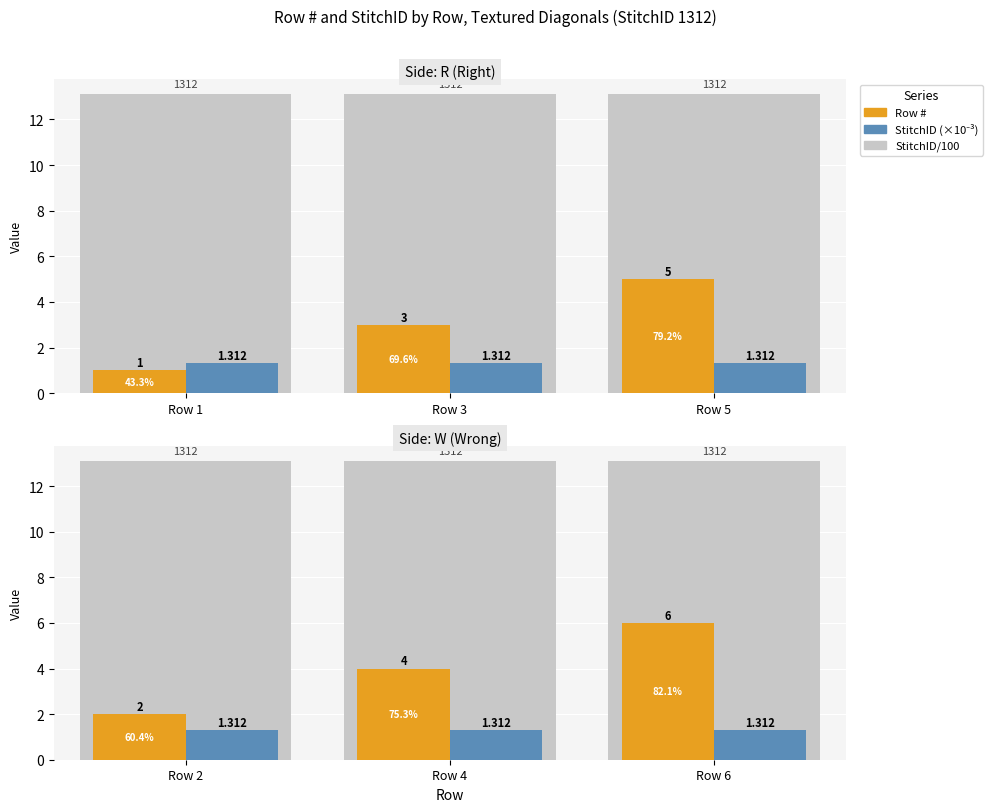

At how many categories does at least one series exceed 9?

3